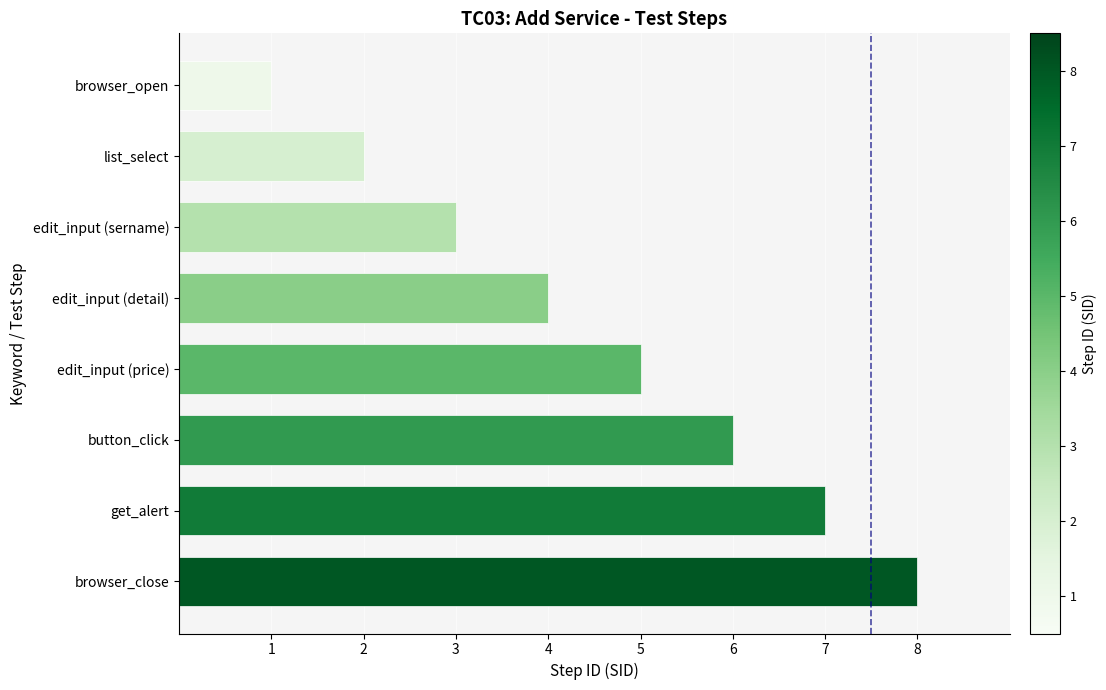

How many series are shown in this chart?

1